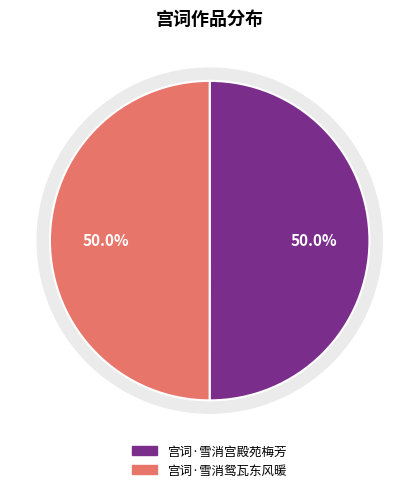

What is the ratio of the value at 宫词·雪消宫殿苑梅芳 to the value at 宫词·雪消鸳瓦东风暖?

1.0